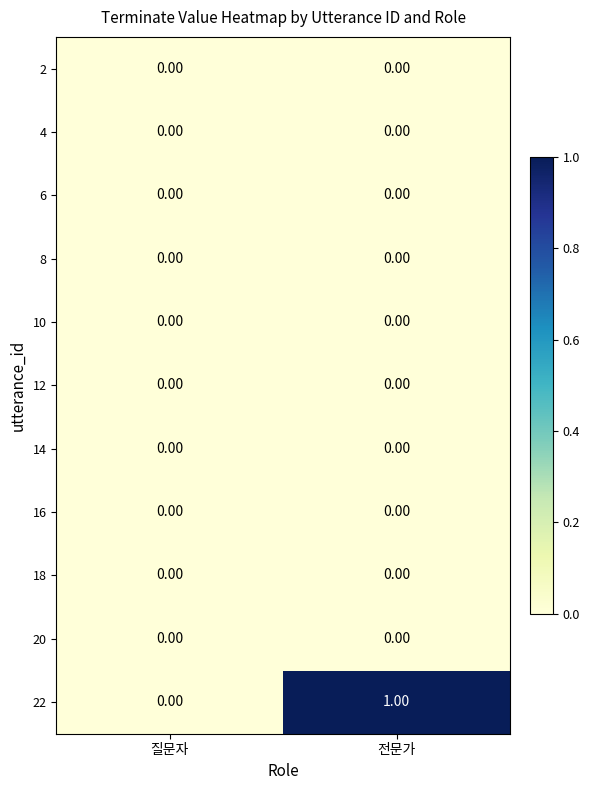

At which category is the sum across all series the highest?

전문가